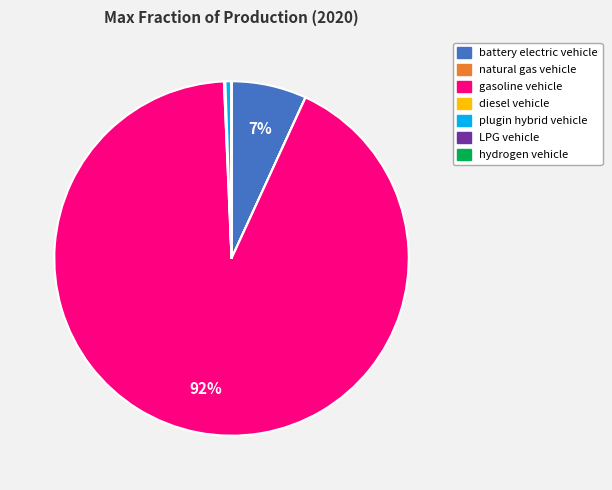

The battery electric vehicle slice represents 1% of the pie. True or false?

False